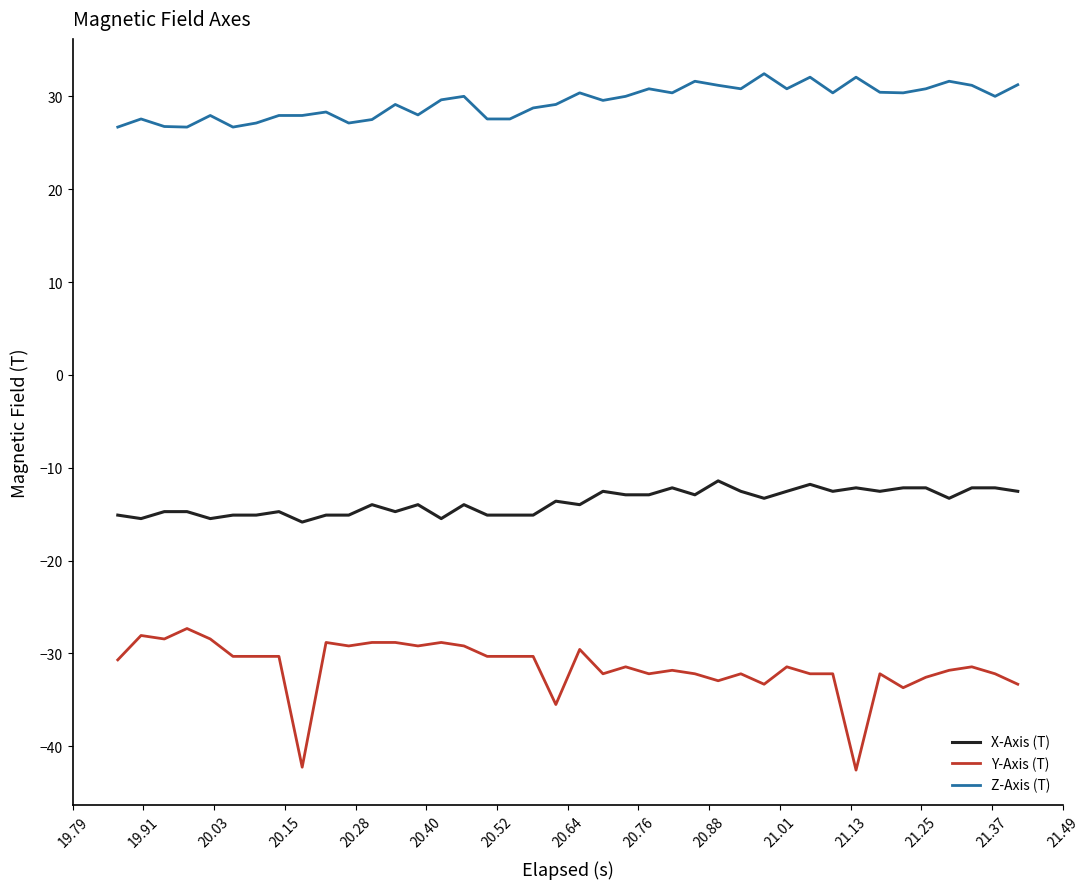

What are all the series names shown in the legend?

X-Axis (T), Y-Axis (T), Z-Axis (T)